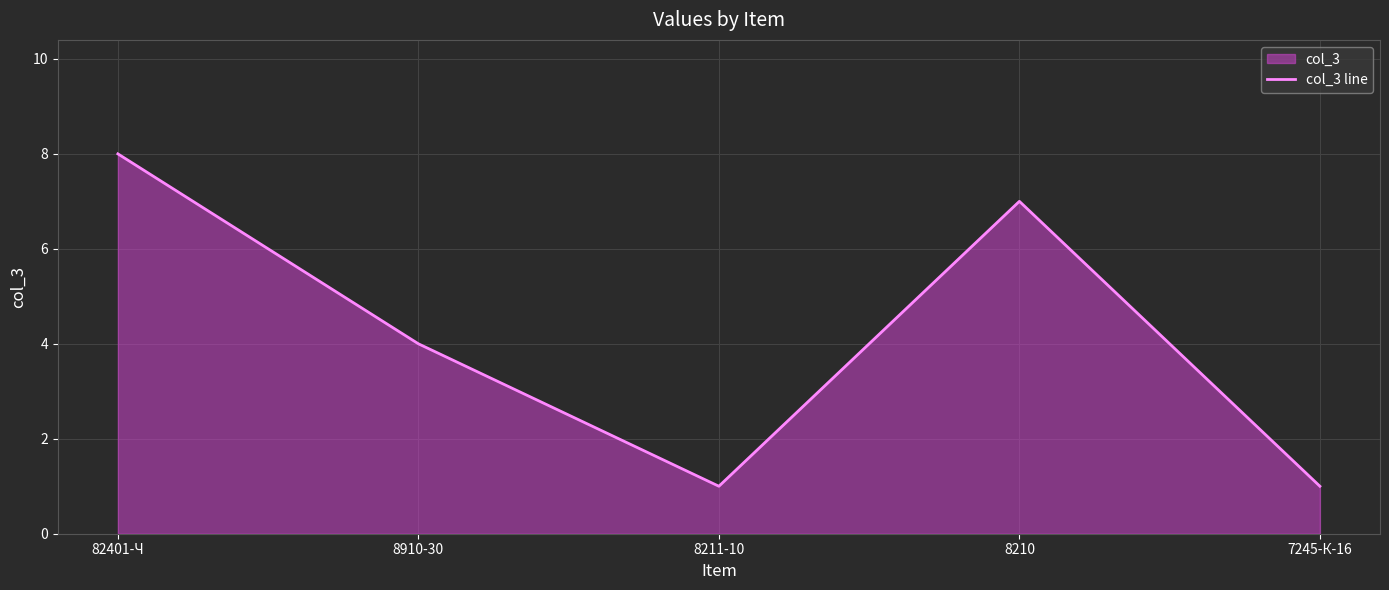

What value does the data have at 7245-К-16?

1